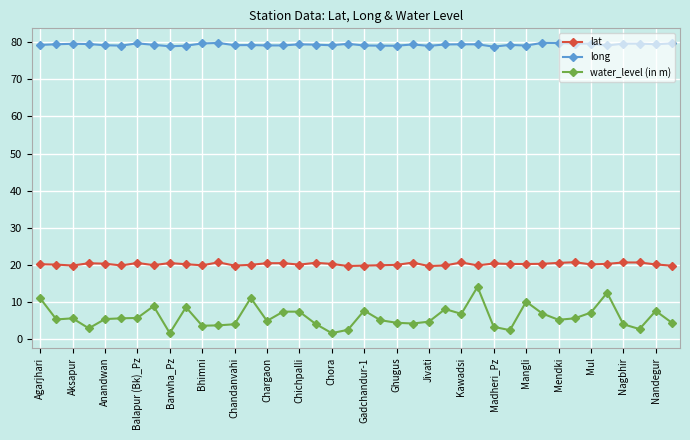

In water_level (in m), how many points are lower than both neighbors (excluding endpoints)?

11